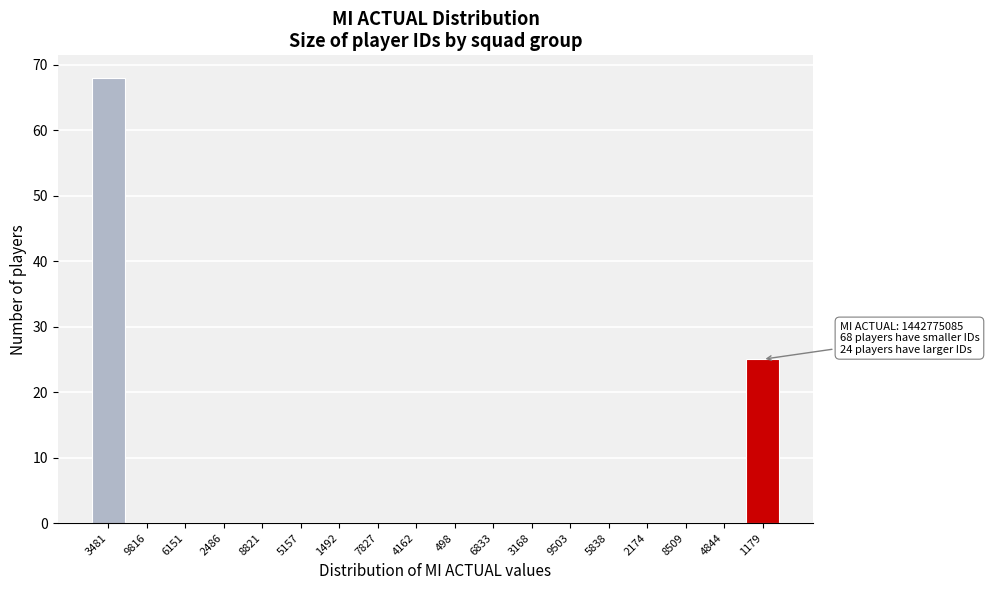

Reading left to right, extract all data points from this chart.

3481=68	9816=0	6151=0	2486=0	8821=0	5157=0	1492=0	7827=0	4162=0	498=0	6833=0	3168=0	9503=0	5838=0	2174=0	8509=0	4844=0	1179=25